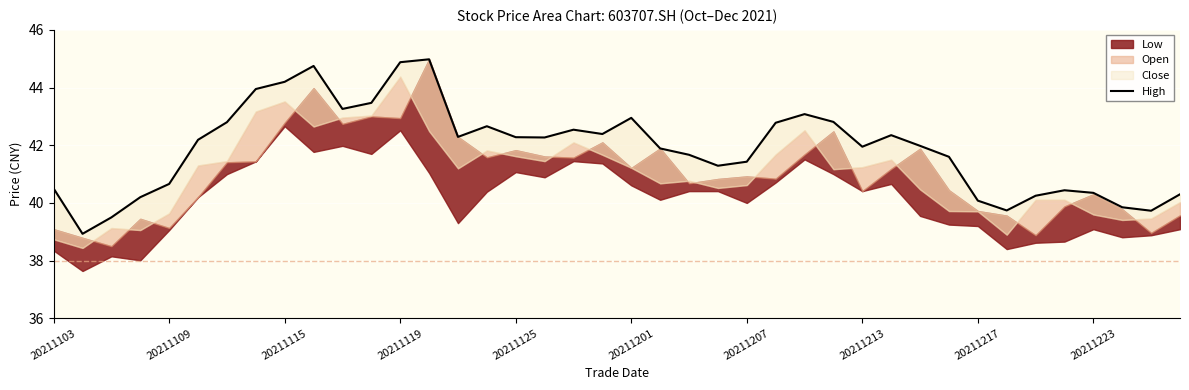

How many interior local valleys (lower than both neighbors) does the data have?

9